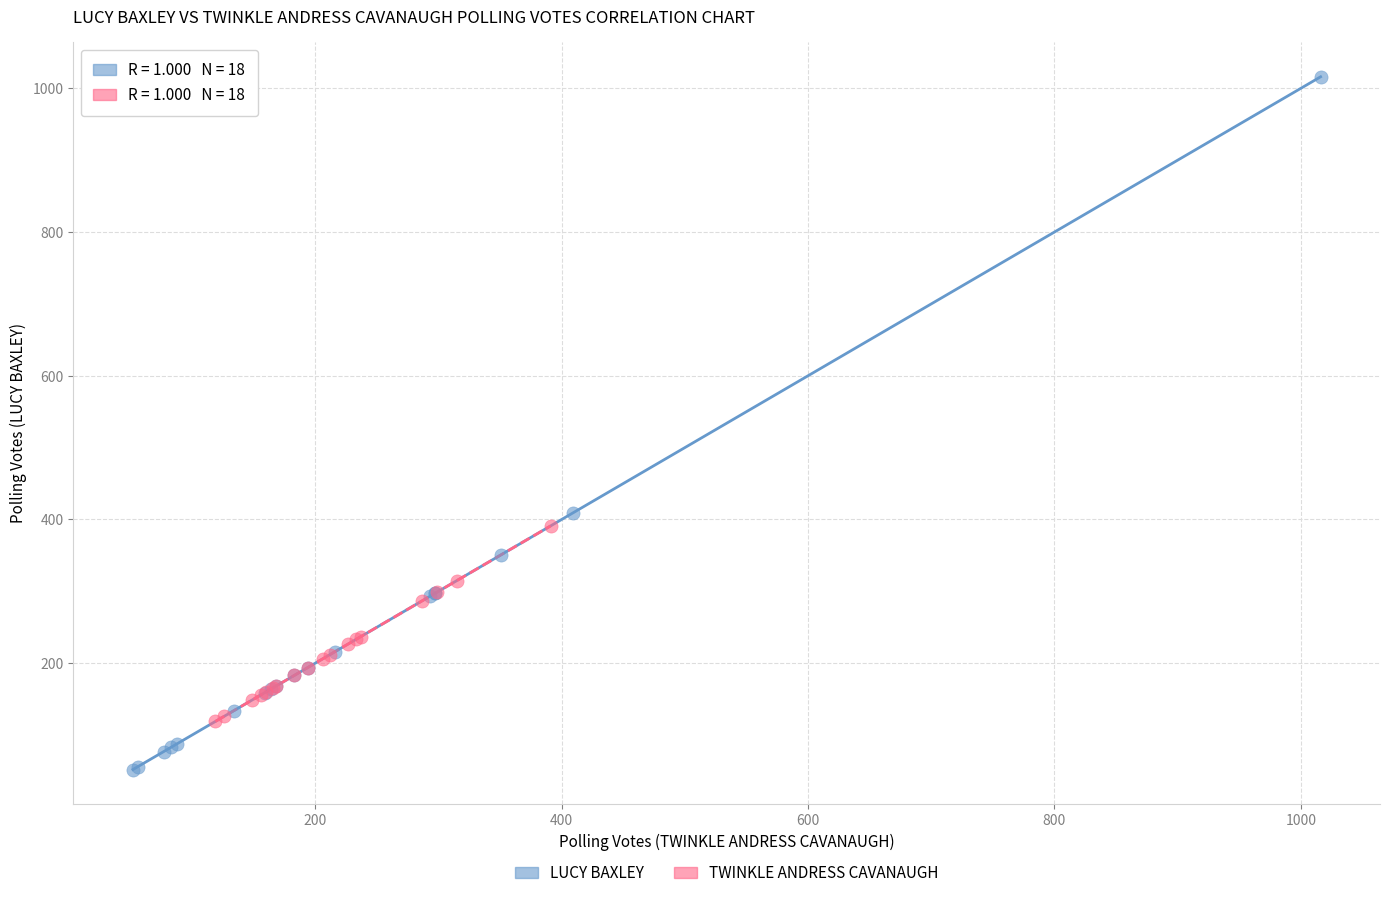

Which series contains the highest Y value?

LUCY BAXLEY